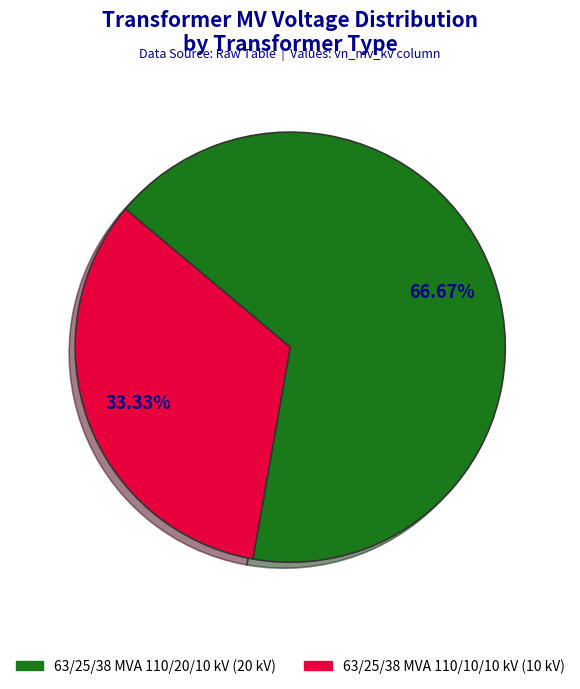

What percentage is the 63/25/38 MVA 110/10/10 kV slice, to the nearest percent?

33%